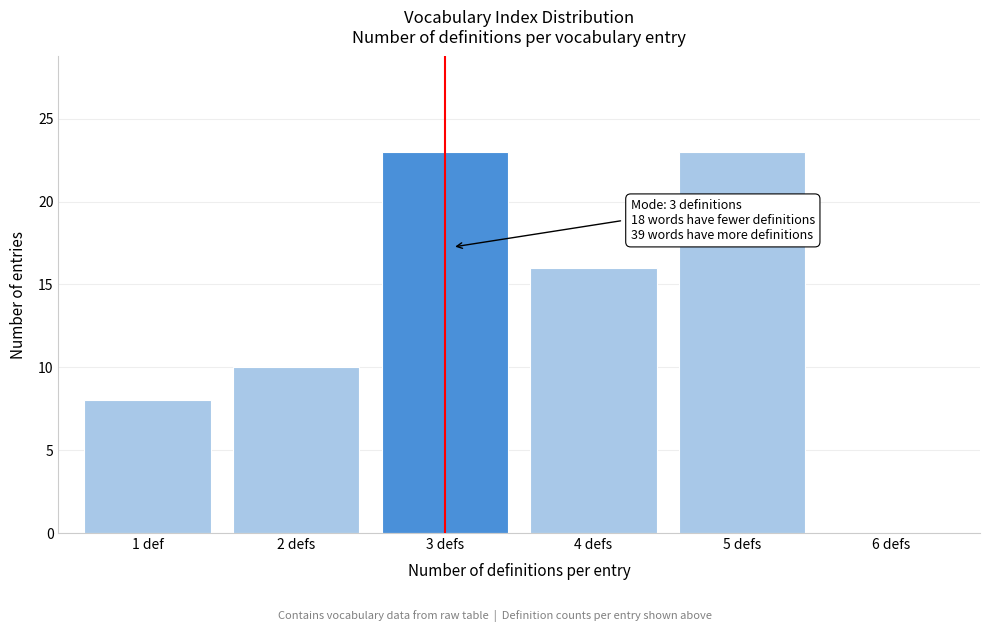

Read the value at 5 defs.

23